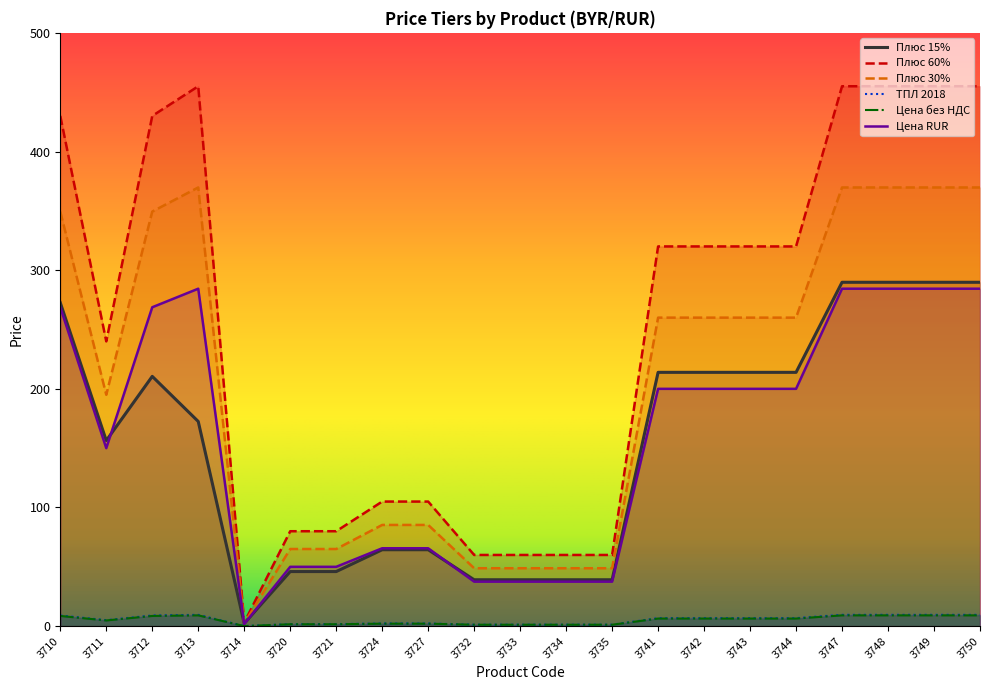

What is the average value of the Плюс 30% series?

203.8